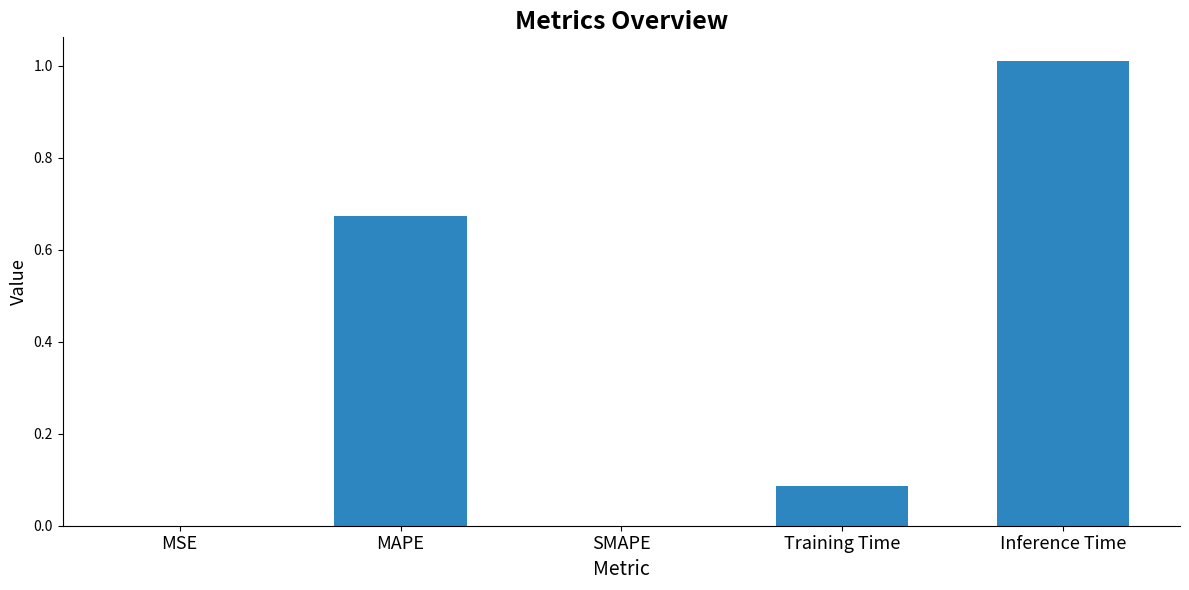

Which has a higher value, Inference Time or MSE?

Inference Time